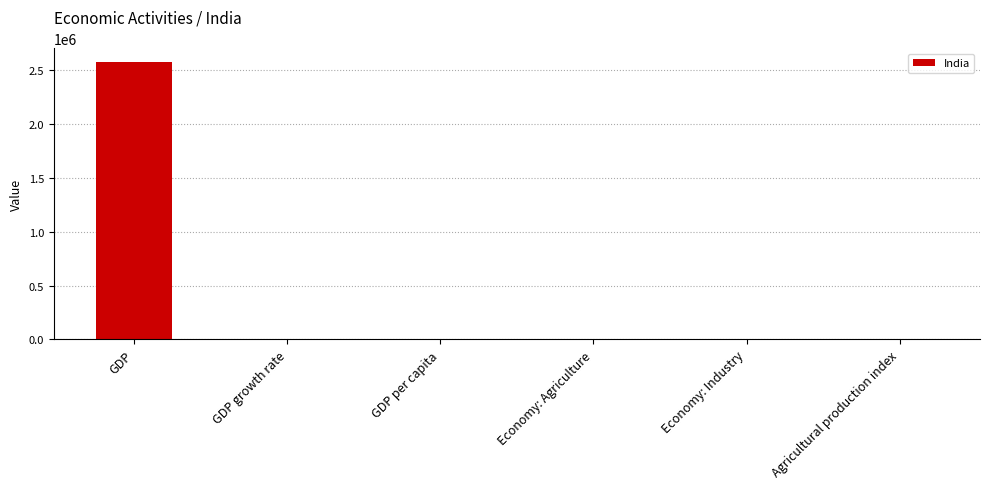

Read the value at GDP.

2575667.0